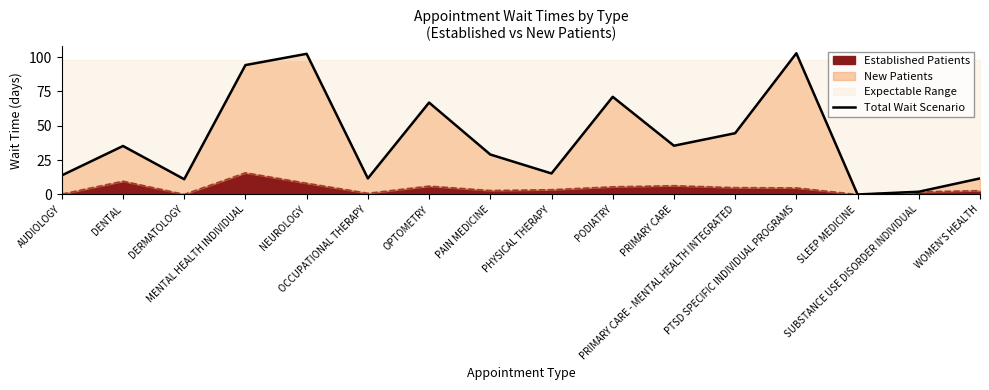

The chart shows a value of 11.7 at OCCUPATIONAL THERAPY. True or false?

True